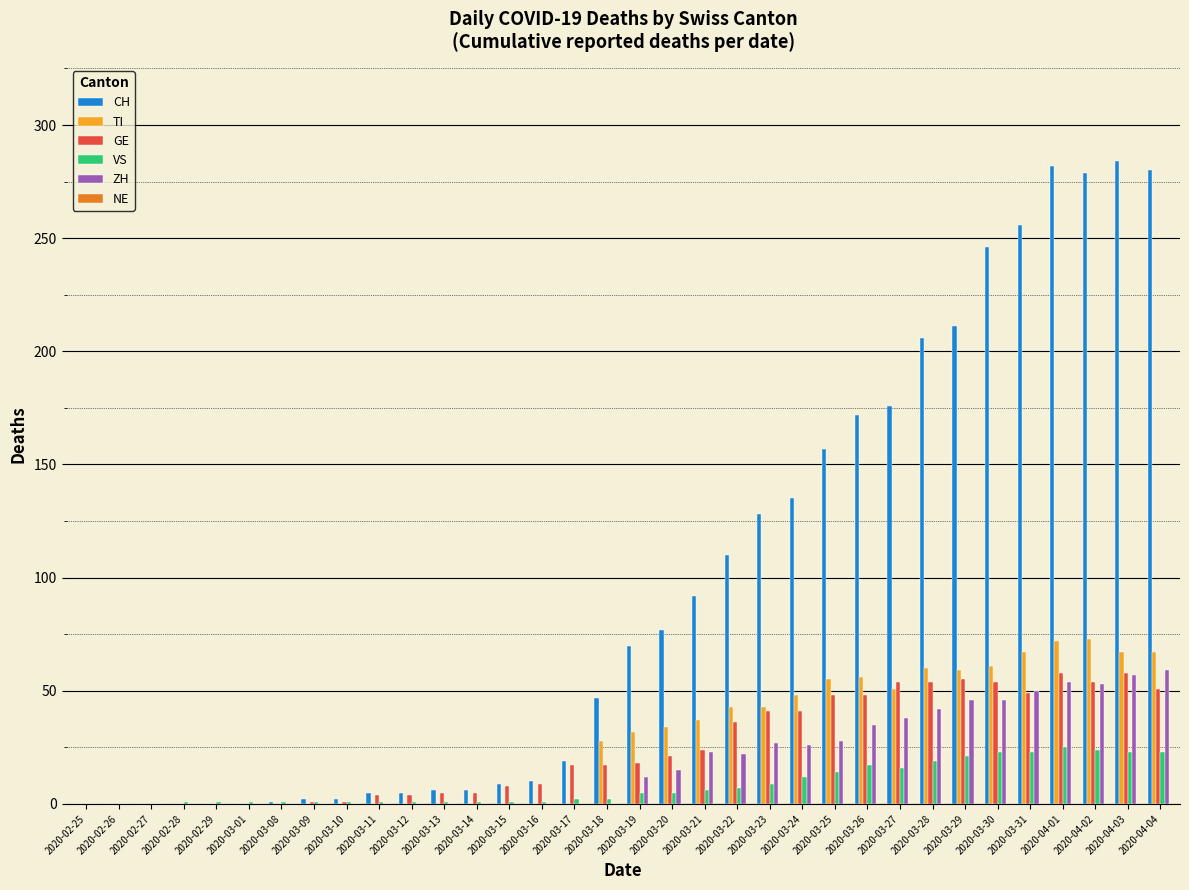

Which series changed the most between 2020-03-12 and 2020-03-21?

CH